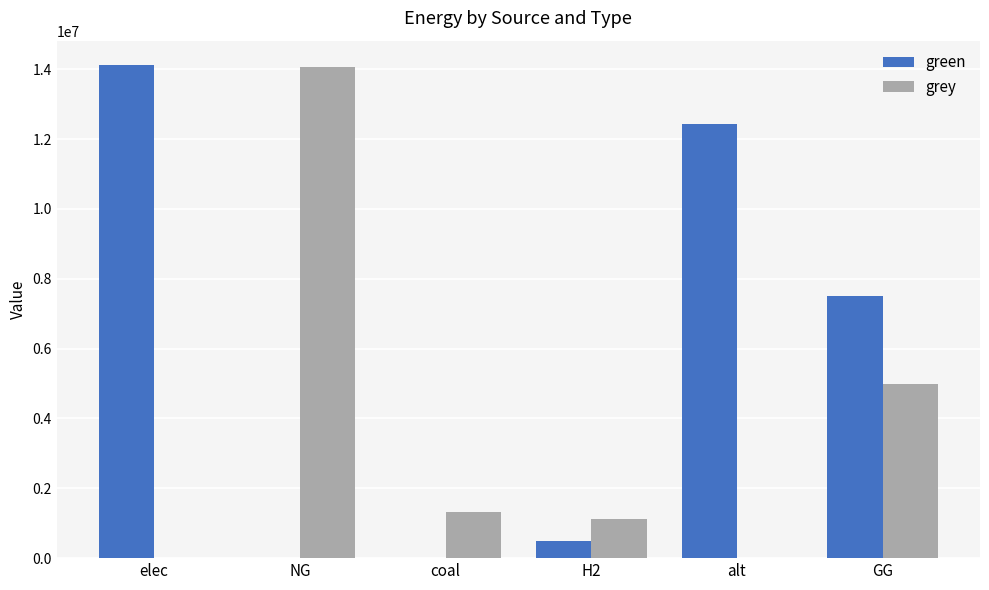

What is the greatest value displayed?

14111829.7